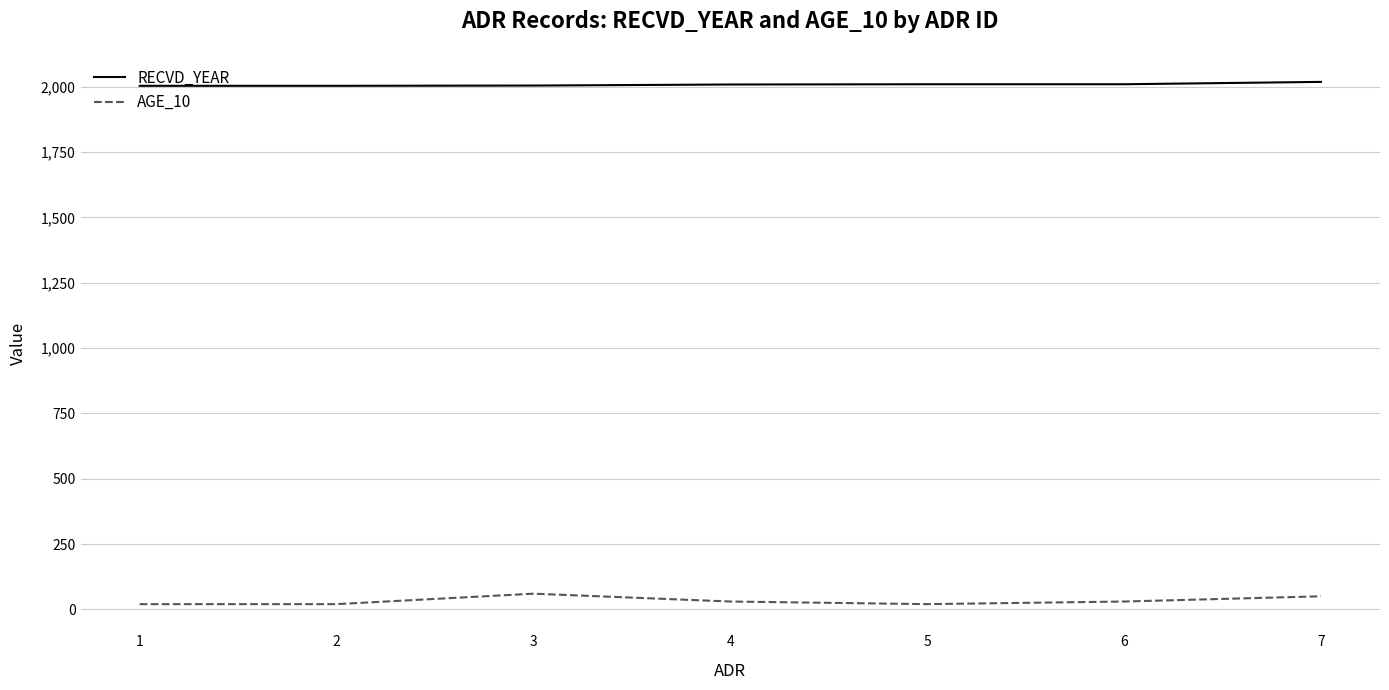

Rank the series by their average value, from lowest to highest.

AGE_10, RECVD_YEAR